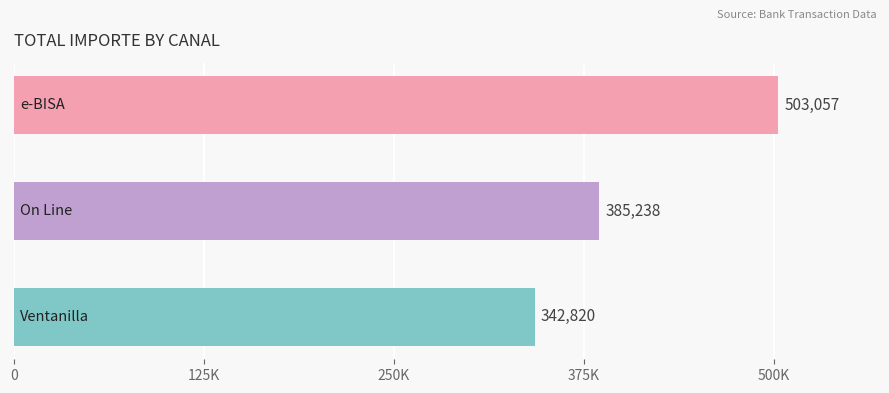

Are the bars horizontal?

Yes